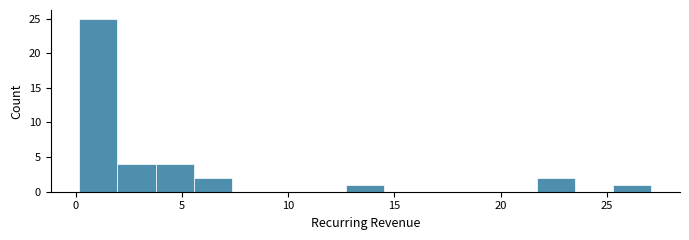

Read against the x-axis, roughly where is the centre of the tallest bar?

1.0